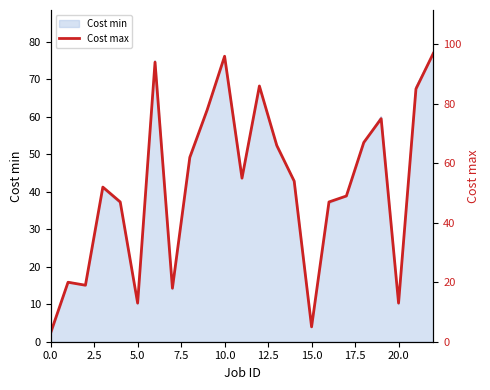

Reading left to right, transcribe all the data shown in this chart.

3	20	19	52	47	13	94	18	62	78	96	55	86	66	54	5	47	49	67	75	13	85	97